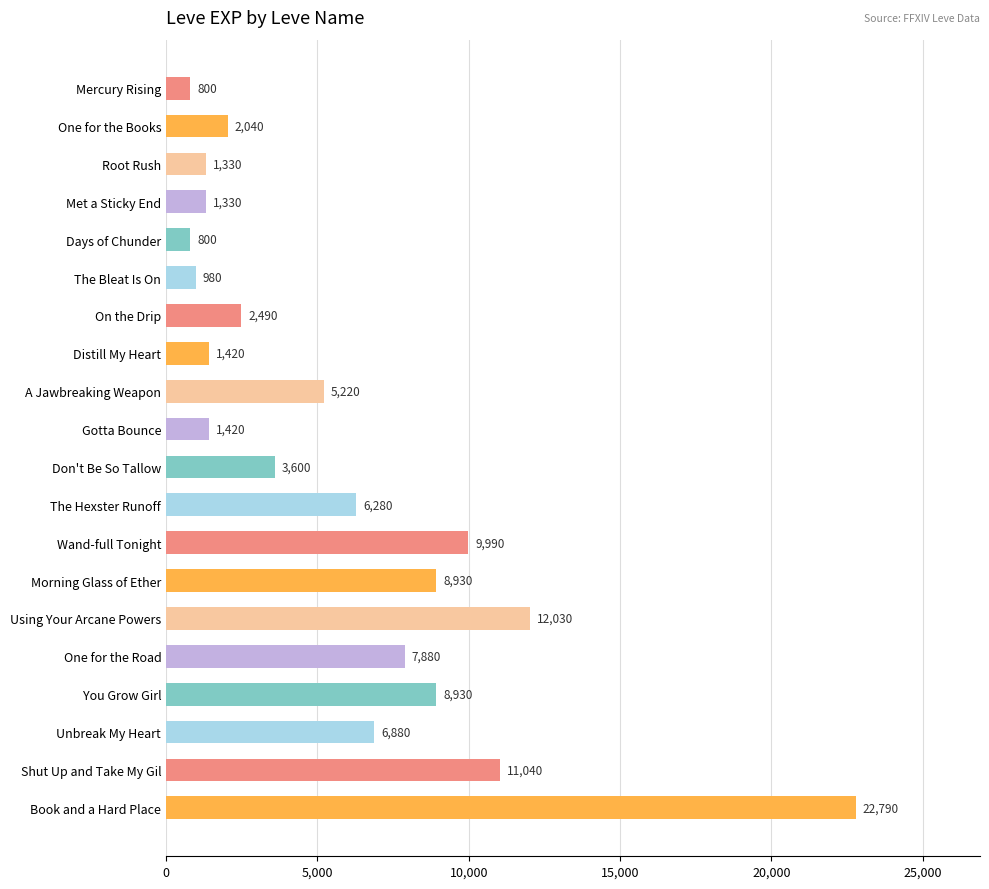

What is the difference between the maximum and minimum values?

21990